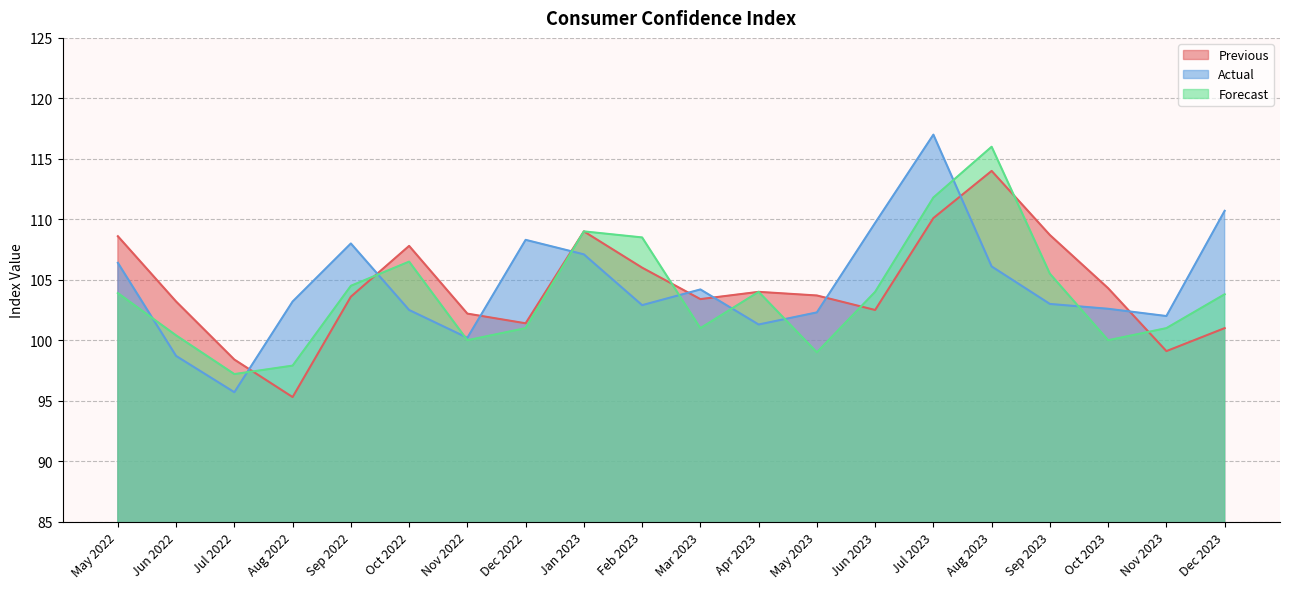

What is the maximum value for Actual?

117.0